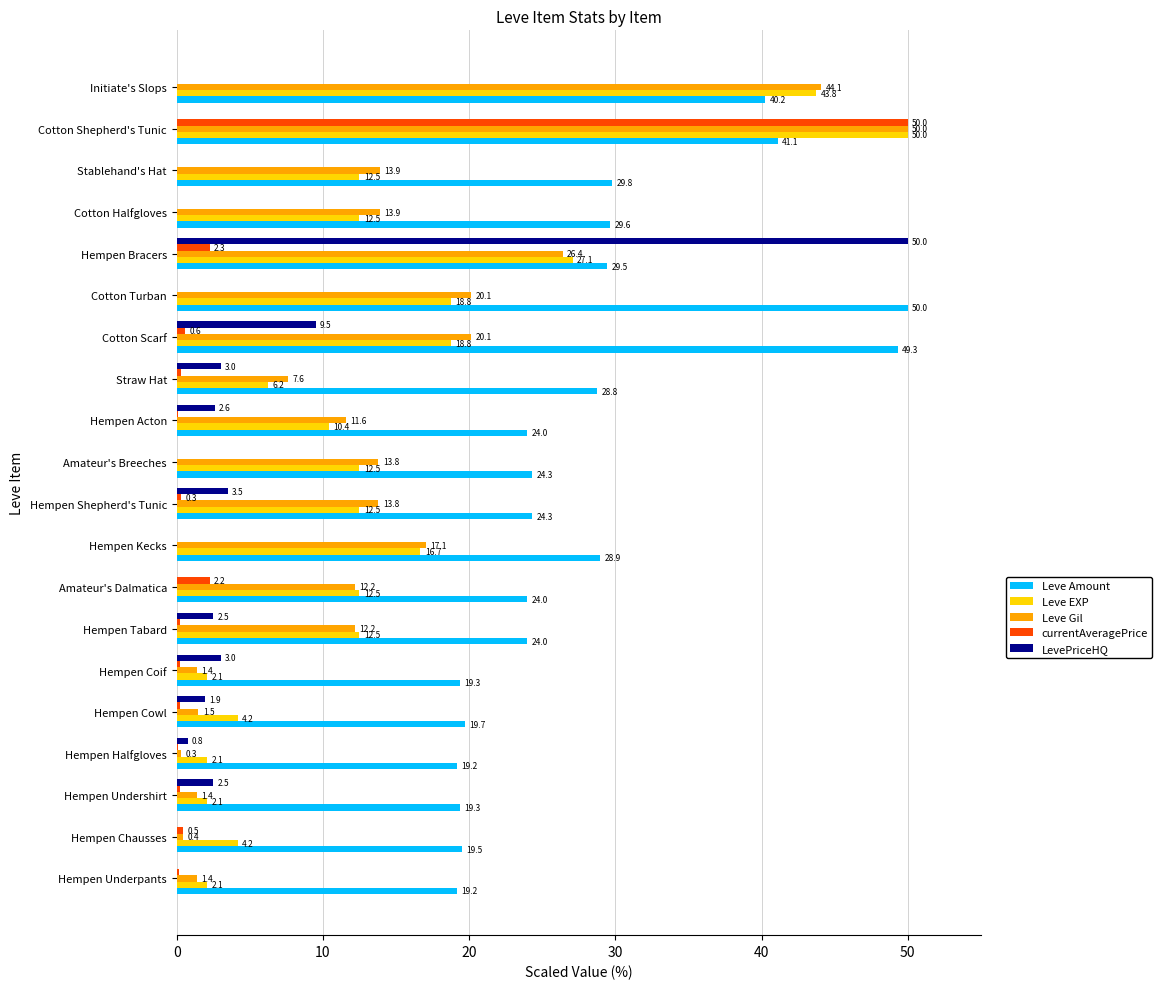

Which series has the largest total across all categories?

Leve Amount